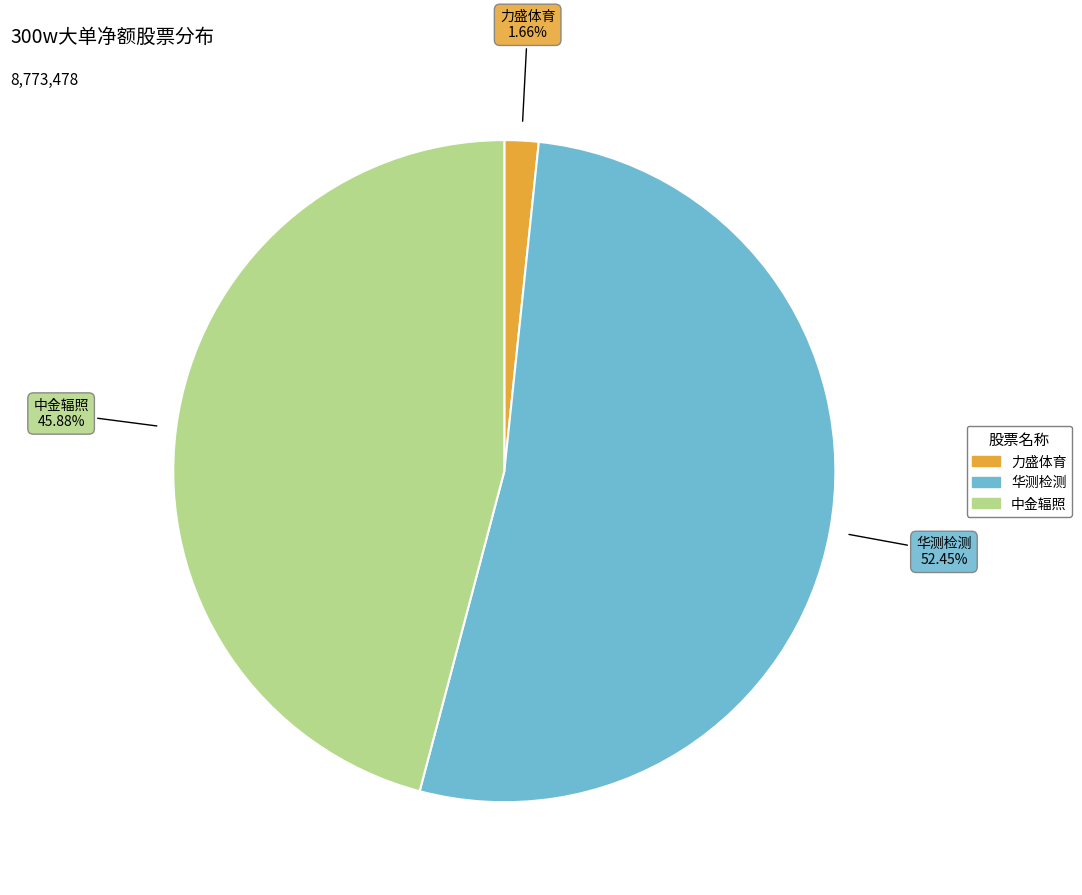

Does any single category account for the majority?

Yes